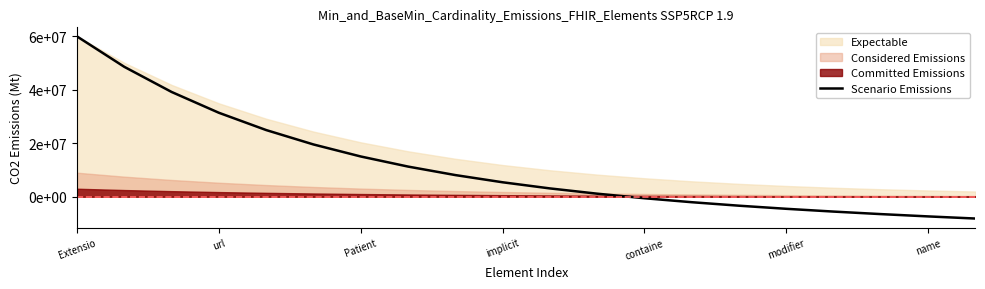

Reading right to left, what are all the values shown in this chart?

-8157753.7	-7360576.7	-6497603.8	-5554267.8	-4512775.9	-3351396.2	-2043585.3	-556922.8	1148189.5	3120117.0	5417933.3	8113791.1	11295817.8	15071652.7	19572766.5	24959737.8	31428698.2	39219202.8	48623845.2	60000000.0